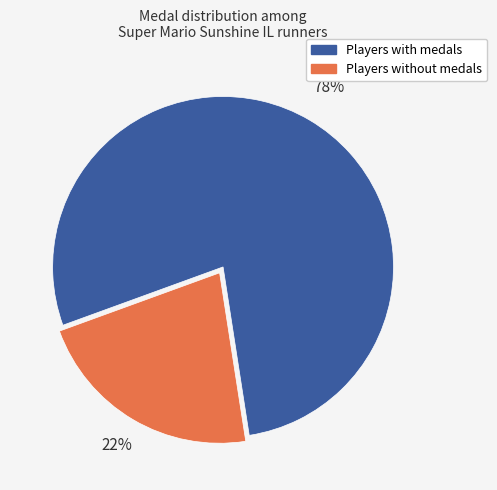

Which category has the biggest portion of the pie?

Players with medals